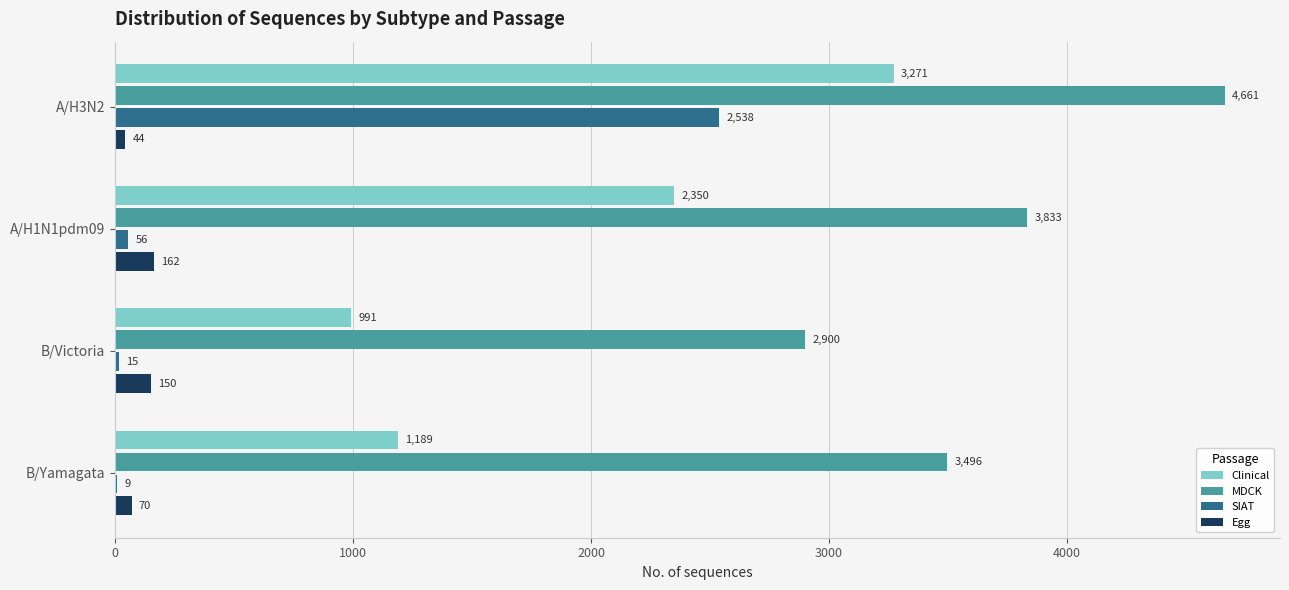

Is it true that MDCK equals 2900 at B/Victoria?

True